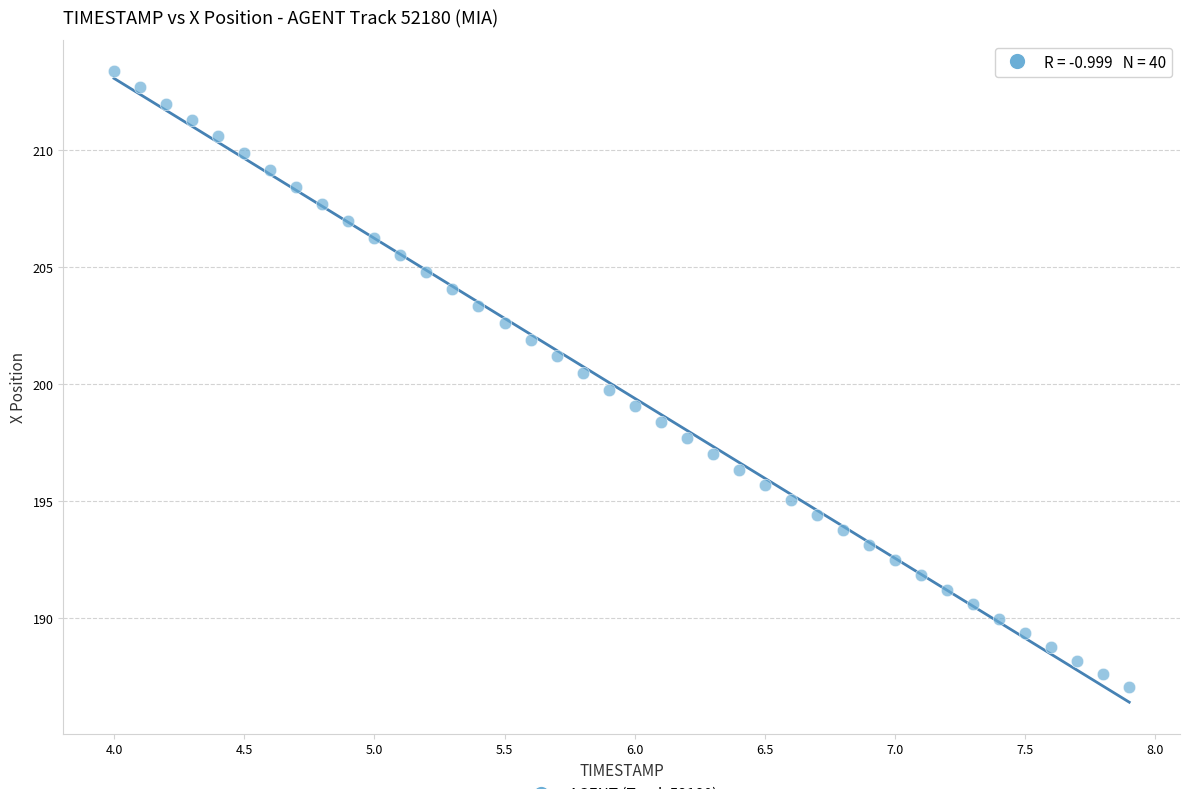

What is the range of X values (max minus min)?

3.9